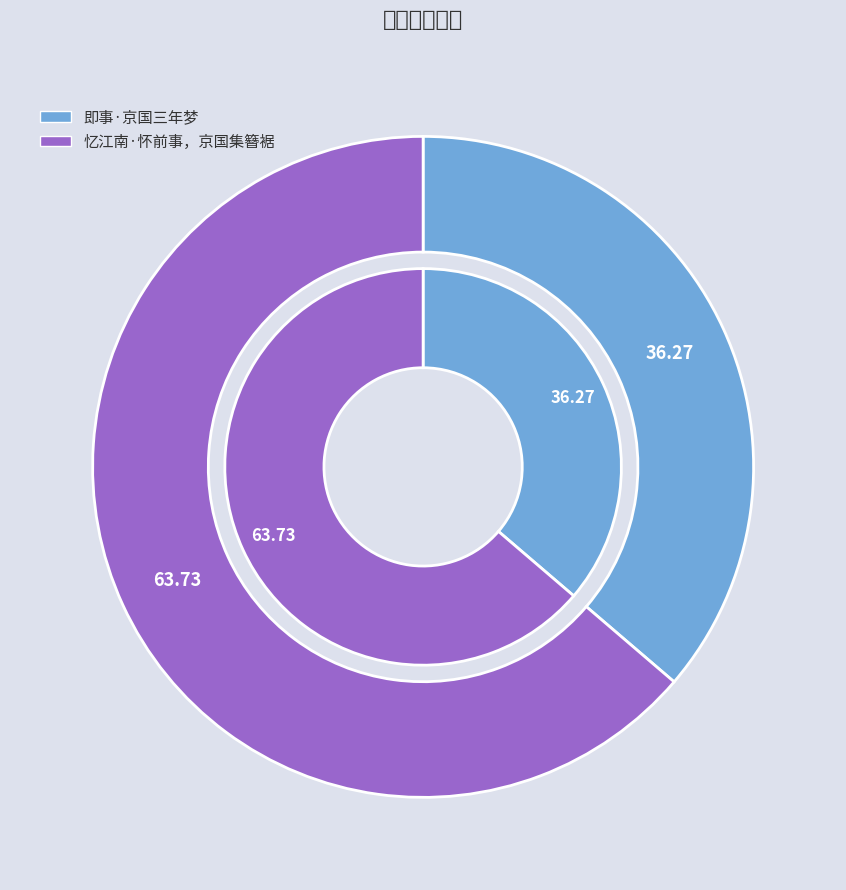

How many slices are in this pie chart?

2